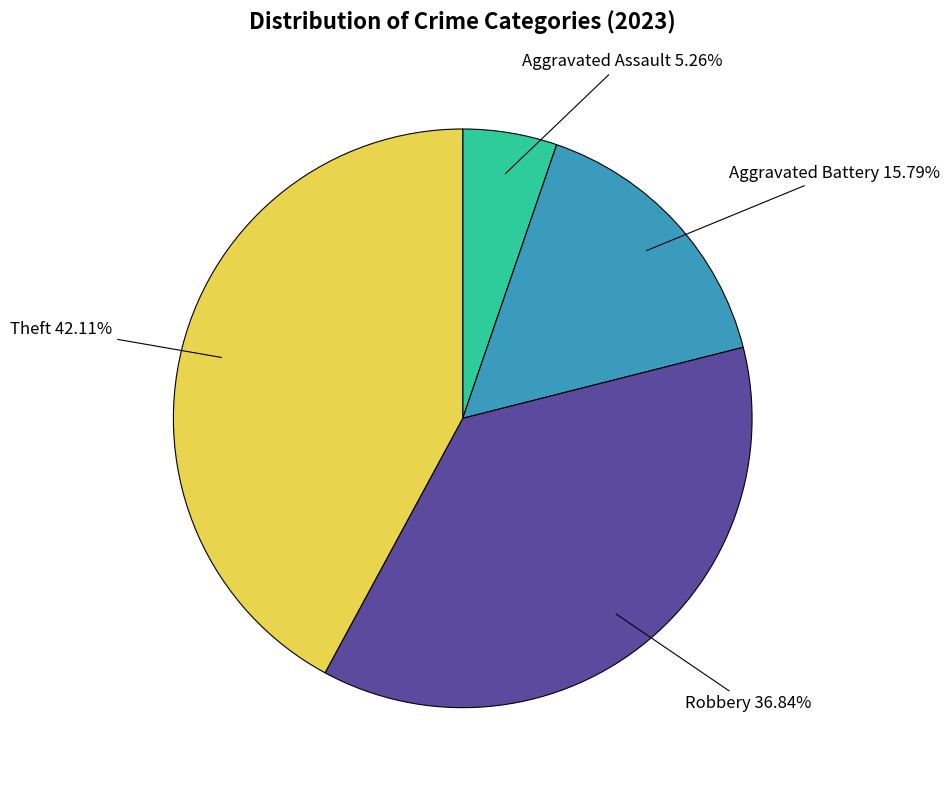

Which has a higher value, Aggravated Battery or Aggravated Assault?

Aggravated Battery